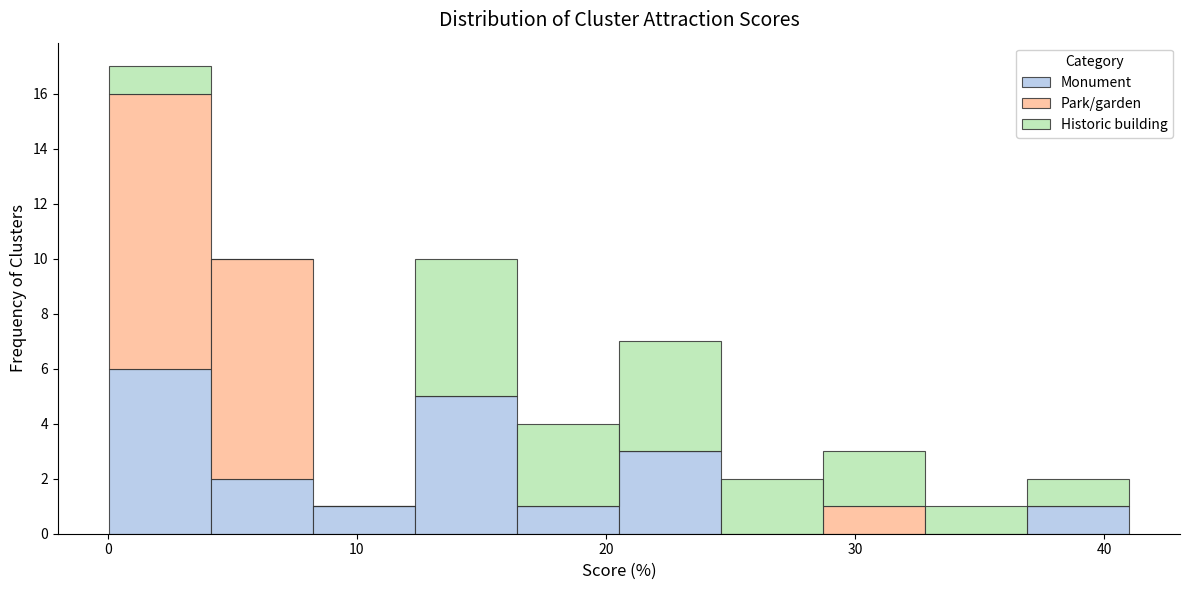

What is the total height of the stacked bar covering 16 to 21 on the x-axis? Neither the bar edges nor the heights are printed on the chart, so give them approximately, as read against the axes.

4